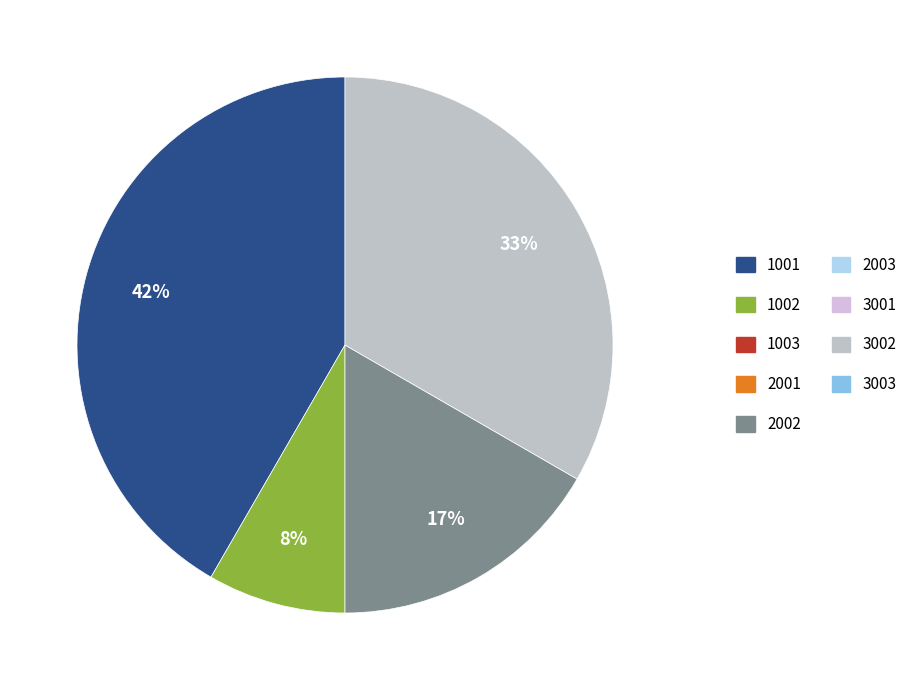

To the nearest percent, what is the average slice percentage?

25%